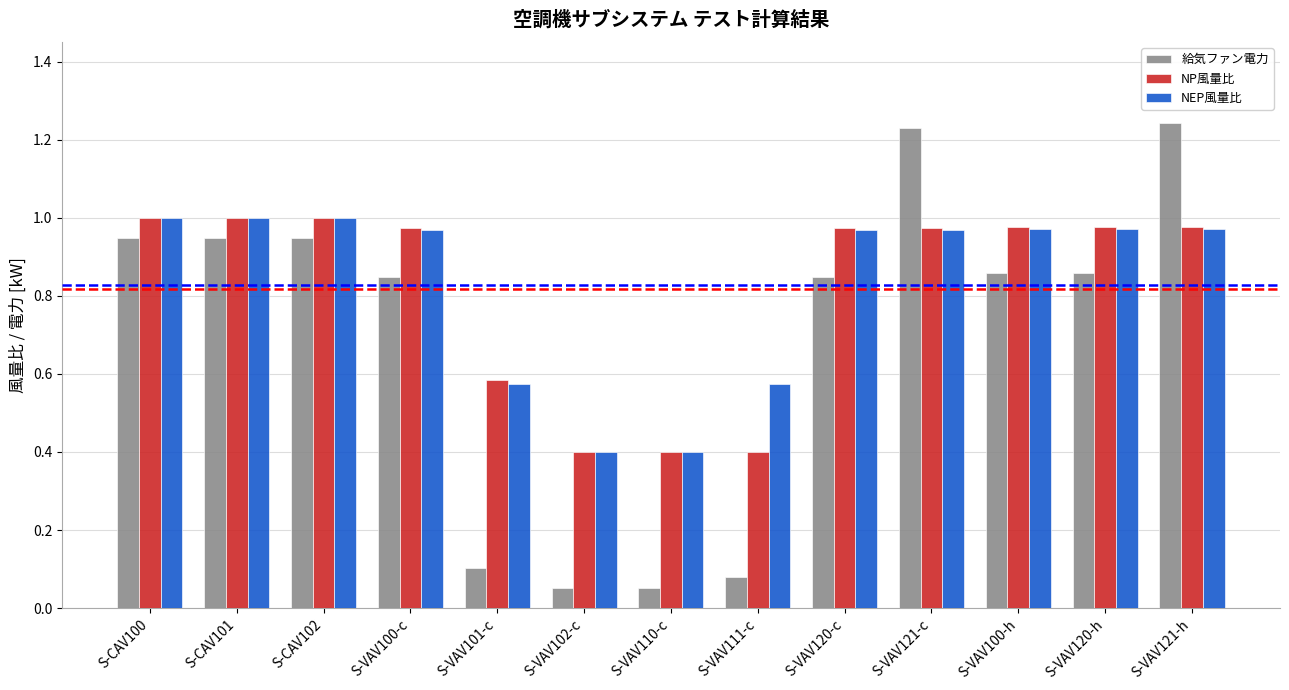

Which series changed the most between S-CAV101 and S-VAV102-c?

給気ファン電力